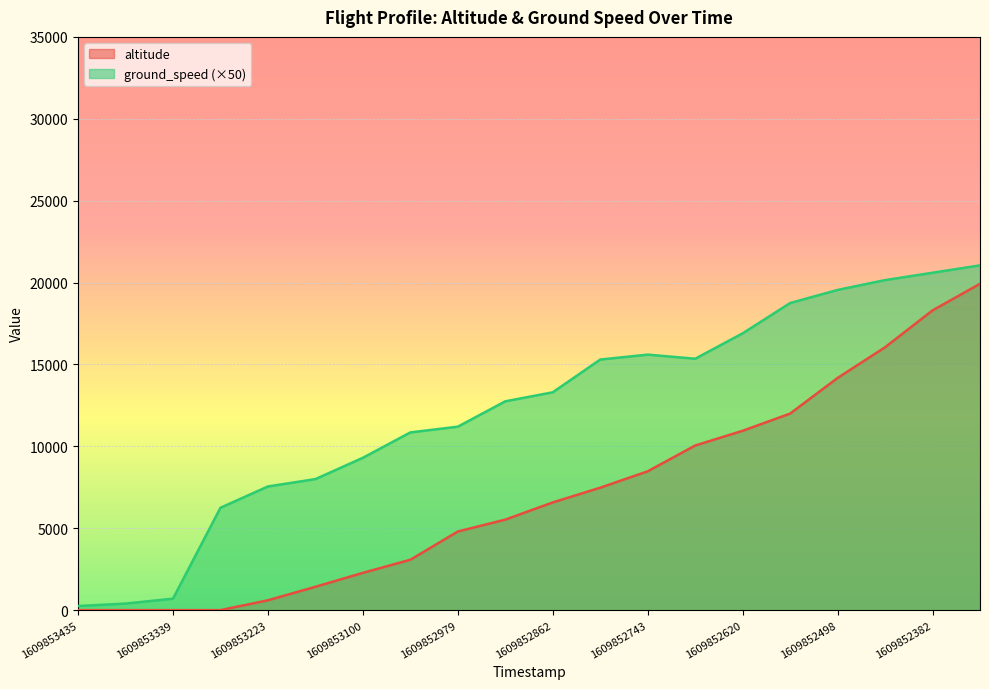

What is the sum of all altitude values?

141675